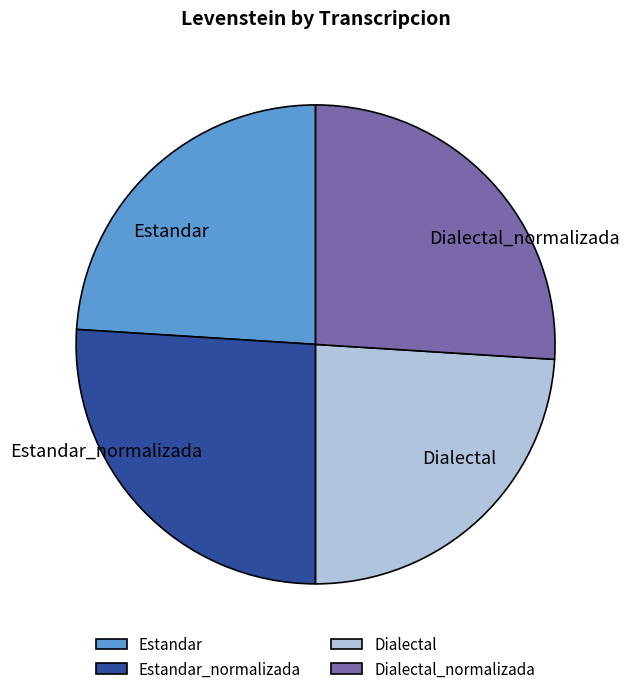

Combined, do Estandar_normalizada and Dialectal_normalizada account for over 50%?

Yes